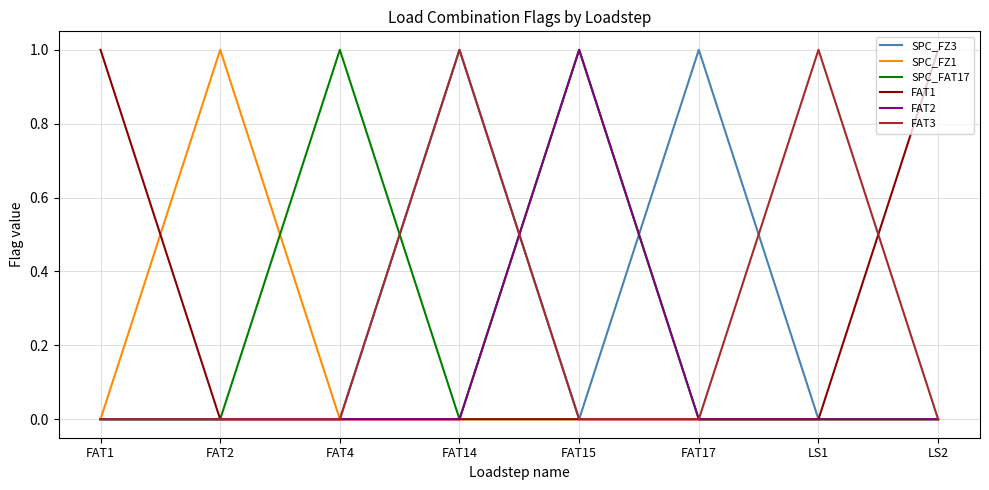

True or false: FAT3 and FAT1 cross at least once.

True